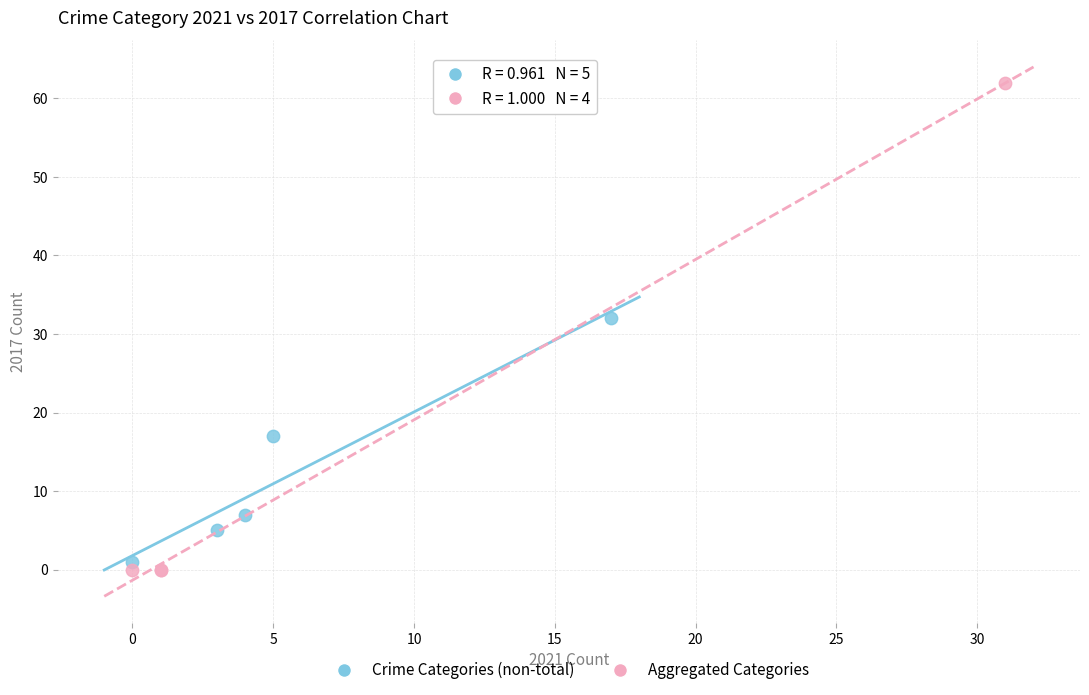

Which series has the widest spread of Y values?

Aggregated Categories